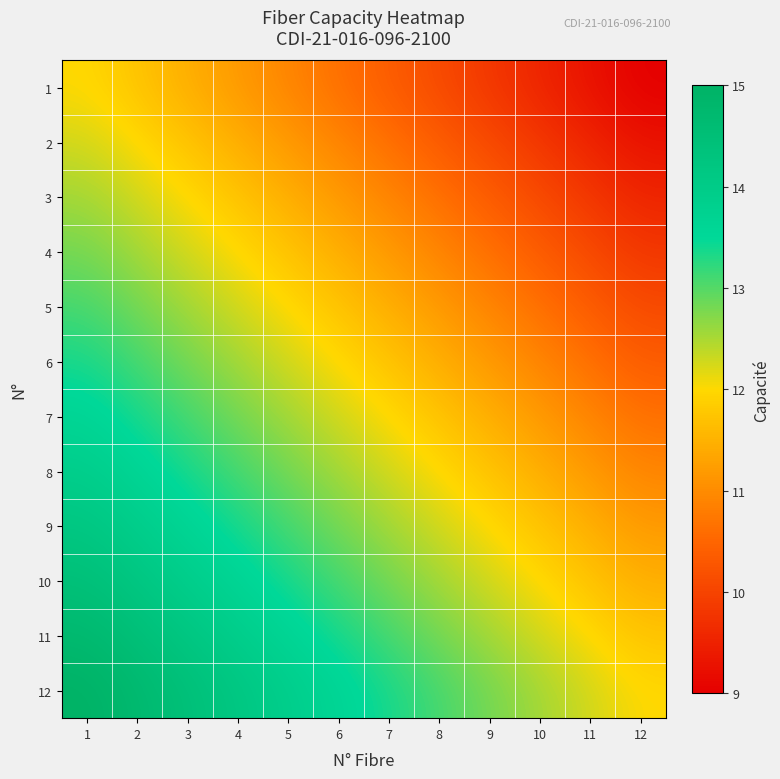

What is the greatest value displayed?

15.0